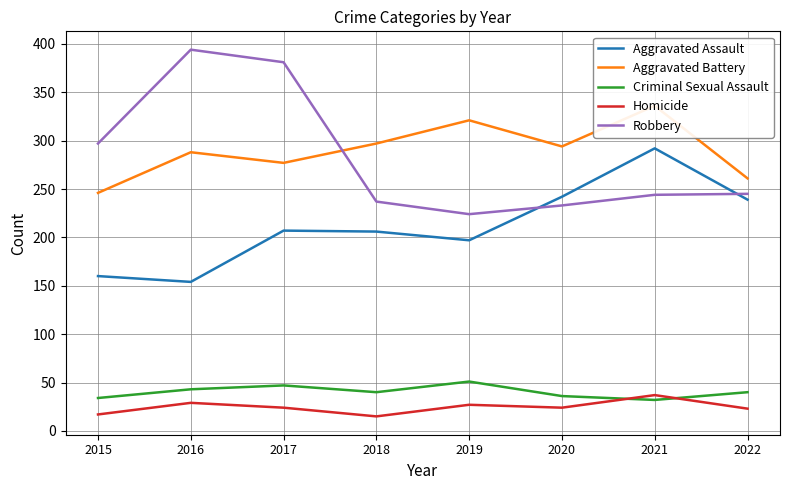

The value of Aggravated Assault at 2021 is 292. True or false?

True